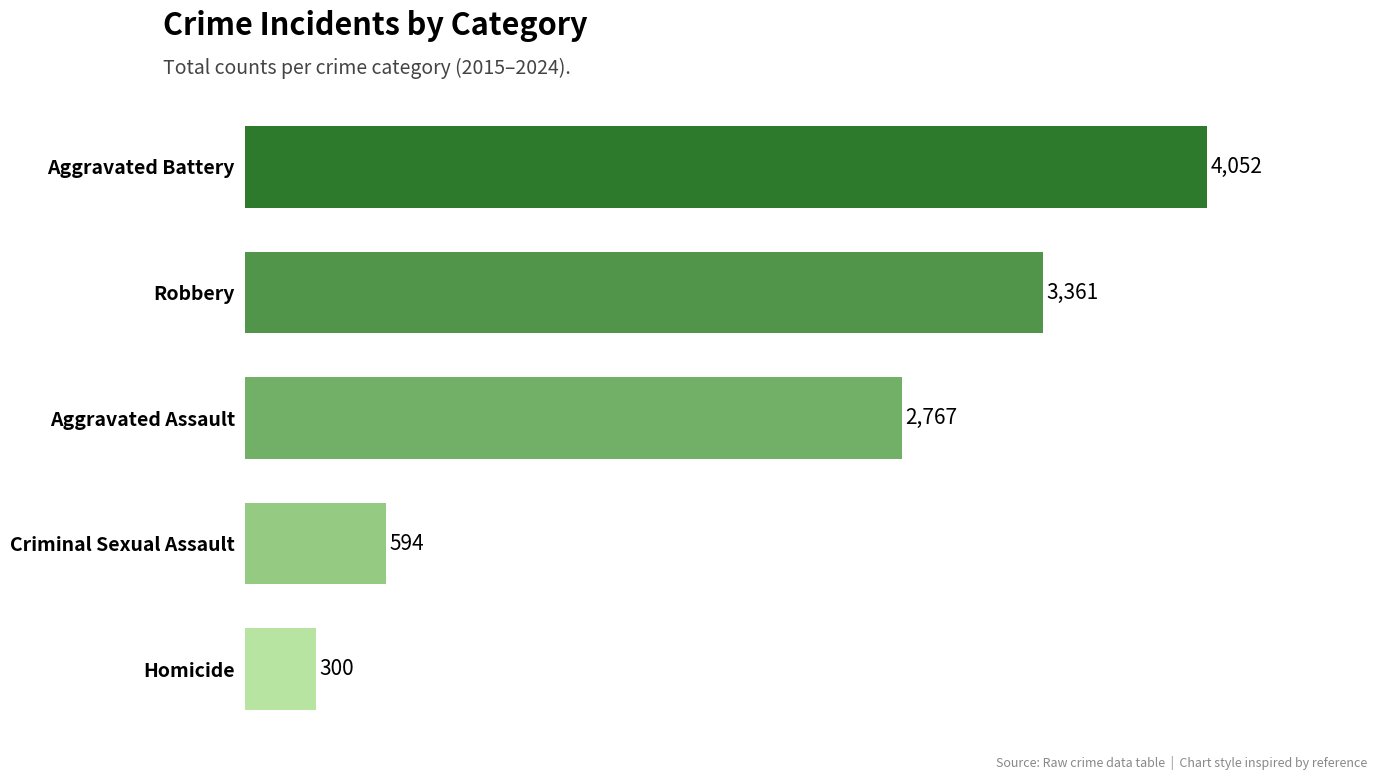

Rank the categories by value from lowest to highest.

Homicide, Criminal Sexual Assault, Aggravated Assault, Robbery, Aggravated Battery